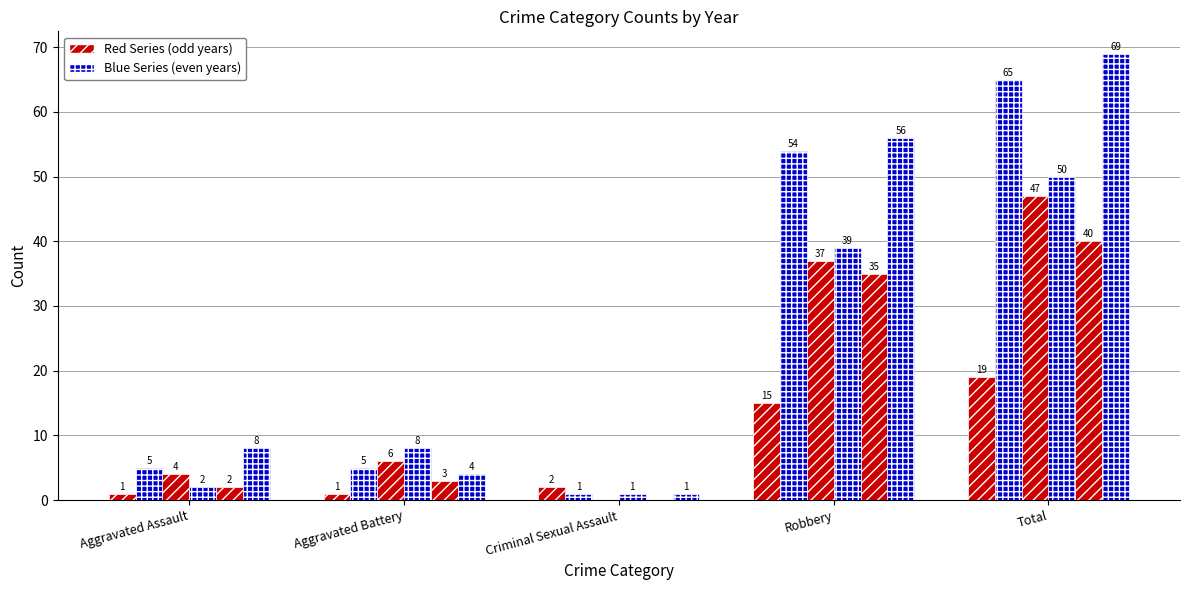

How many distinct data groups are displayed?

6